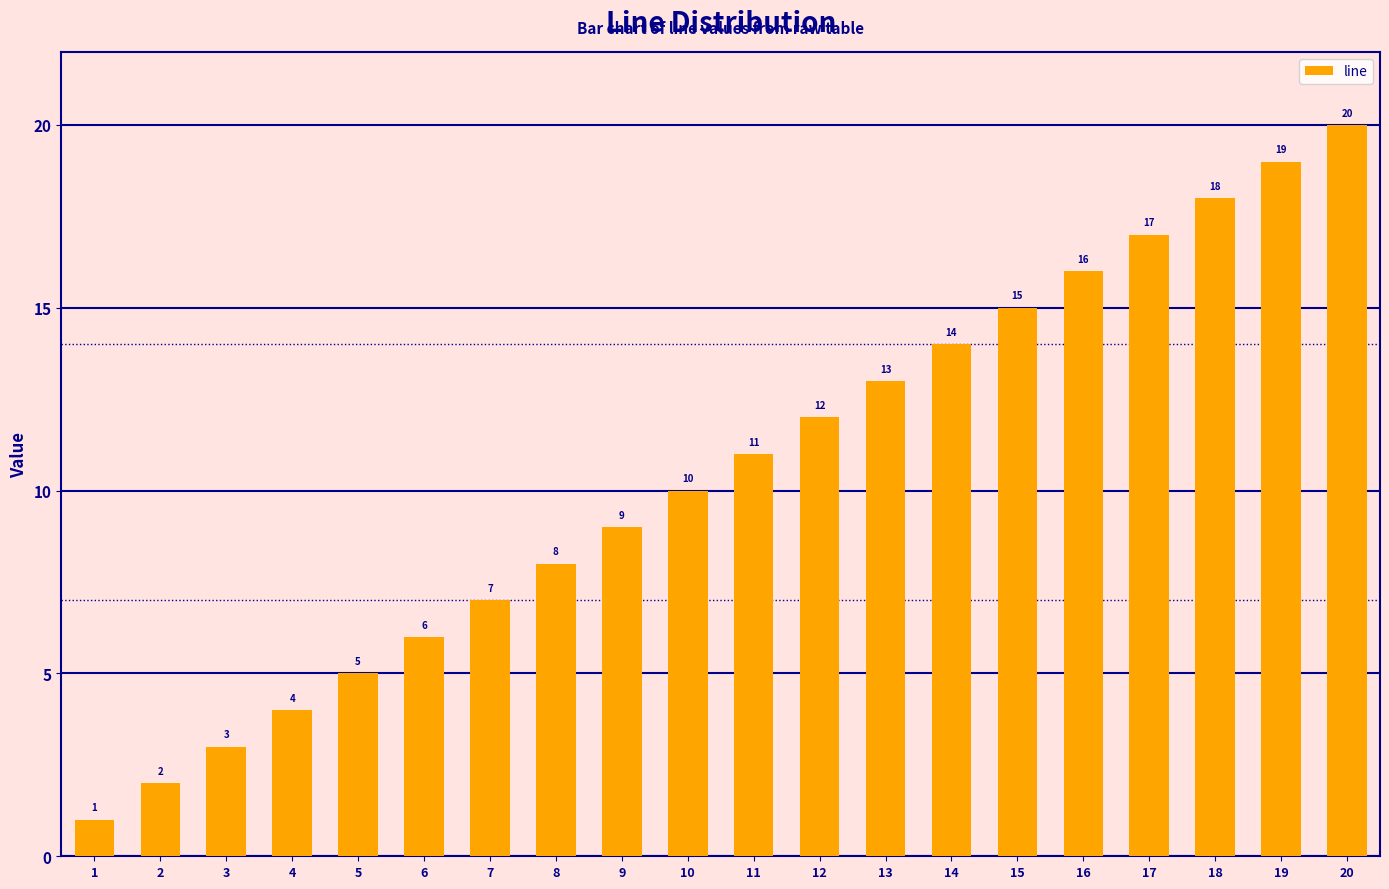

Reading left to right, what are all the values shown in this chart?

1=1	2=2	3=3	4=4	5=5	6=6	7=7	8=8	9=9	10=10	11=11	12=12	13=13	14=14	15=15	16=16	17=17	18=18	19=19	20=20